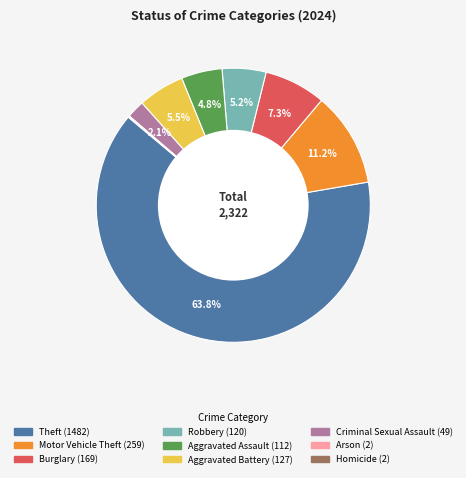

Which slice represents more than half of the pie?

Theft